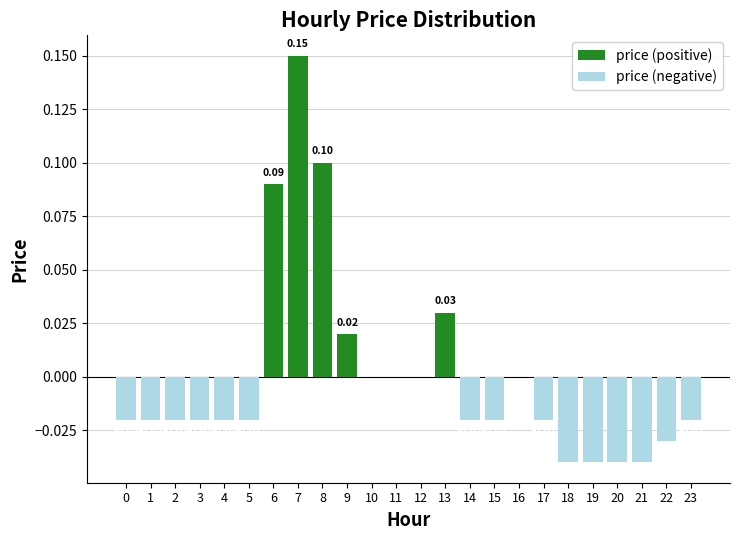

Is the value of price (positive) at 5 greater than the value of price (negative) at 8?

No